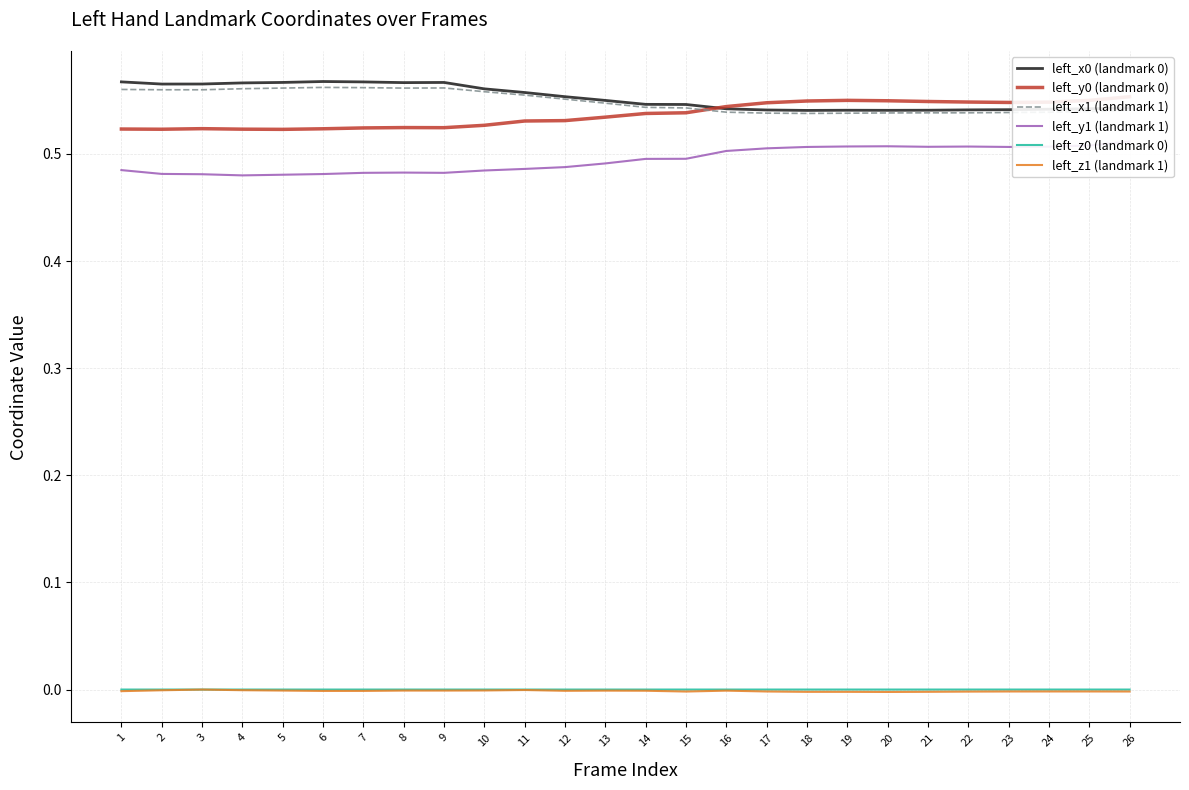

True or false: left_x1 (landmark 1) and left_y1 (landmark 1) cross at least once.

False